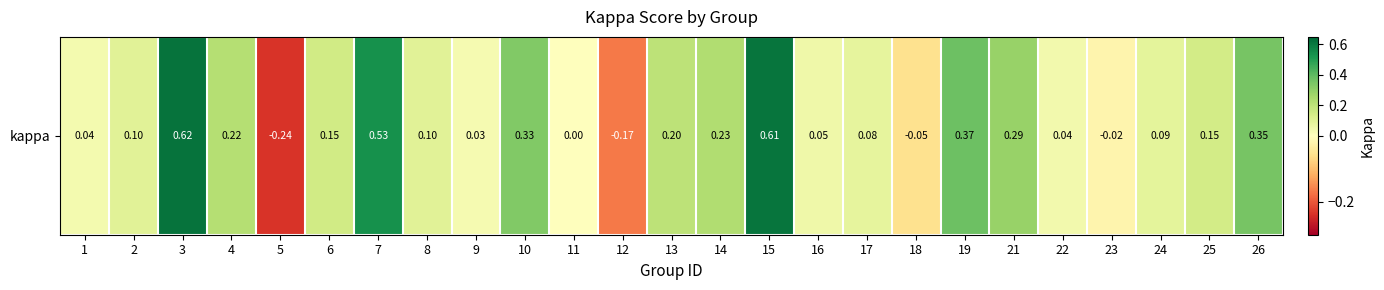

At which label does the data first exceed 0?

1